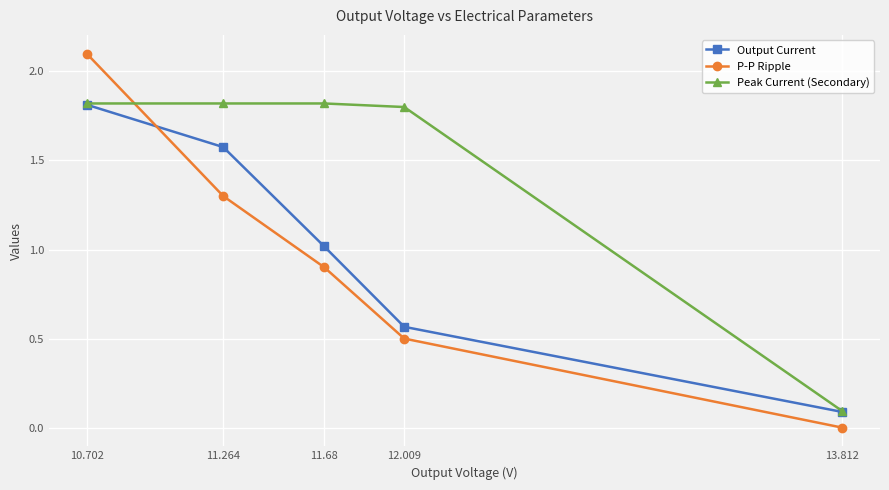

What is the value of the Peak Current (Secondary) point at the 4th from the left?

1.8